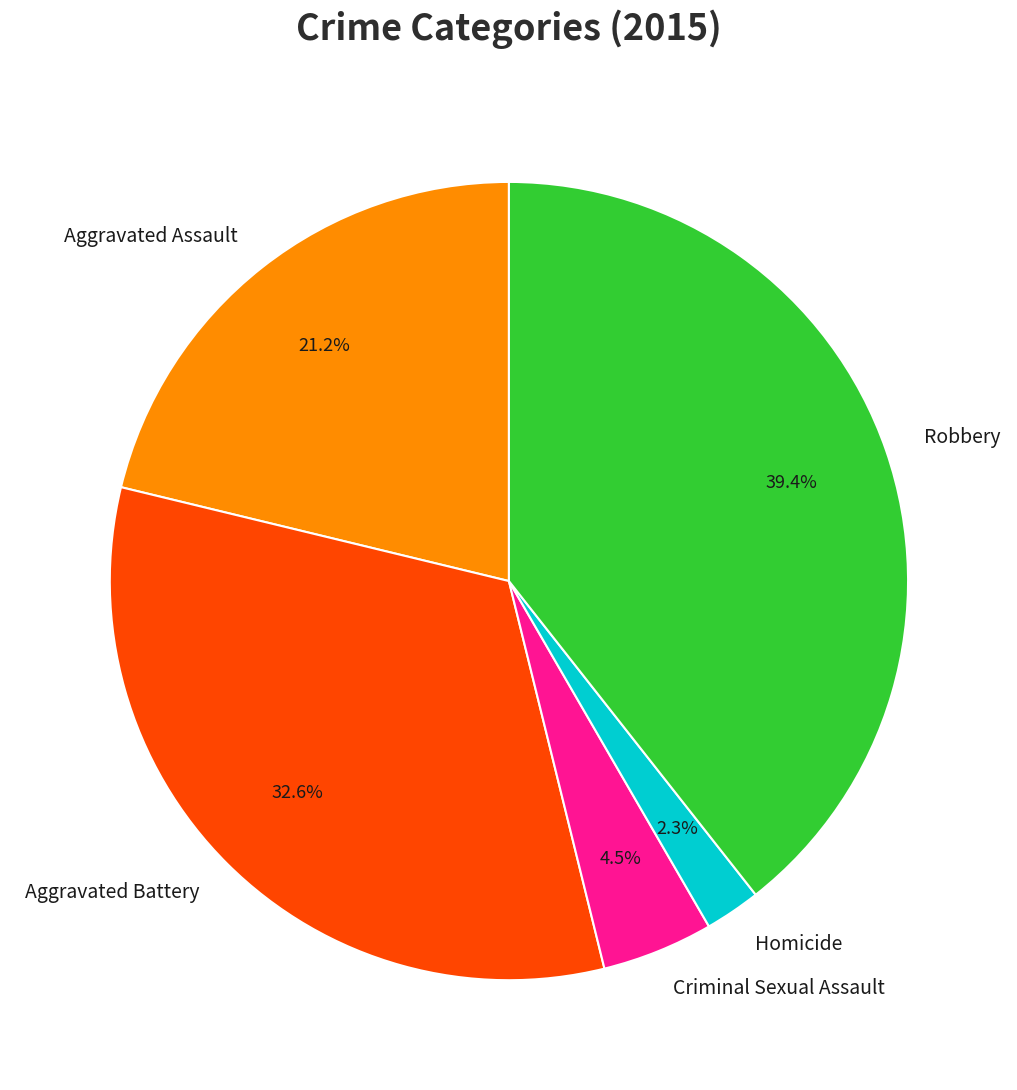

Rank the categories by value from highest to lowest.

Robbery, Aggravated Battery, Aggravated Assault, Criminal Sexual Assault, Homicide